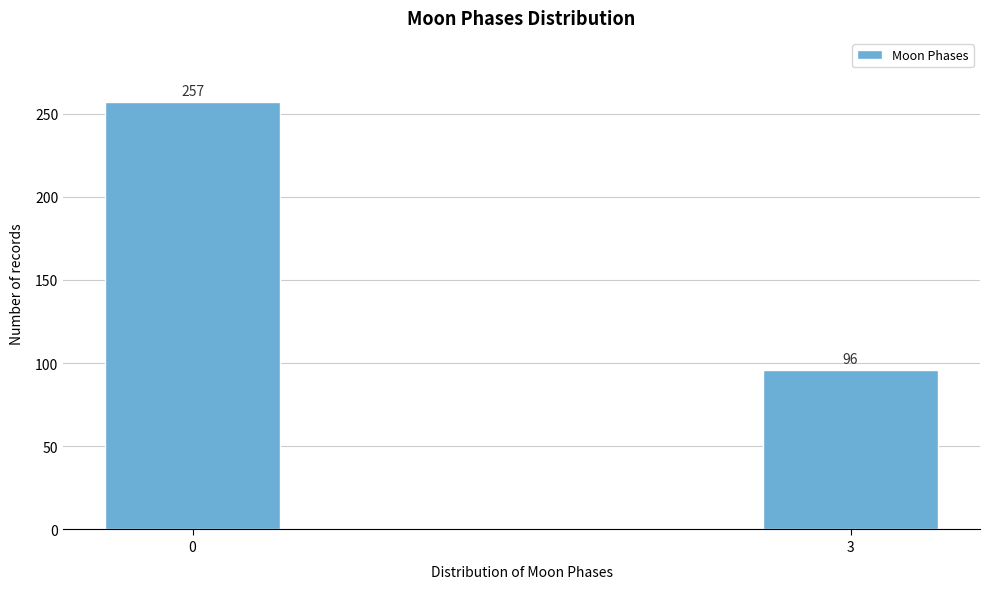

Reading left to right, extract all data points from this chart.

0=257	3=96